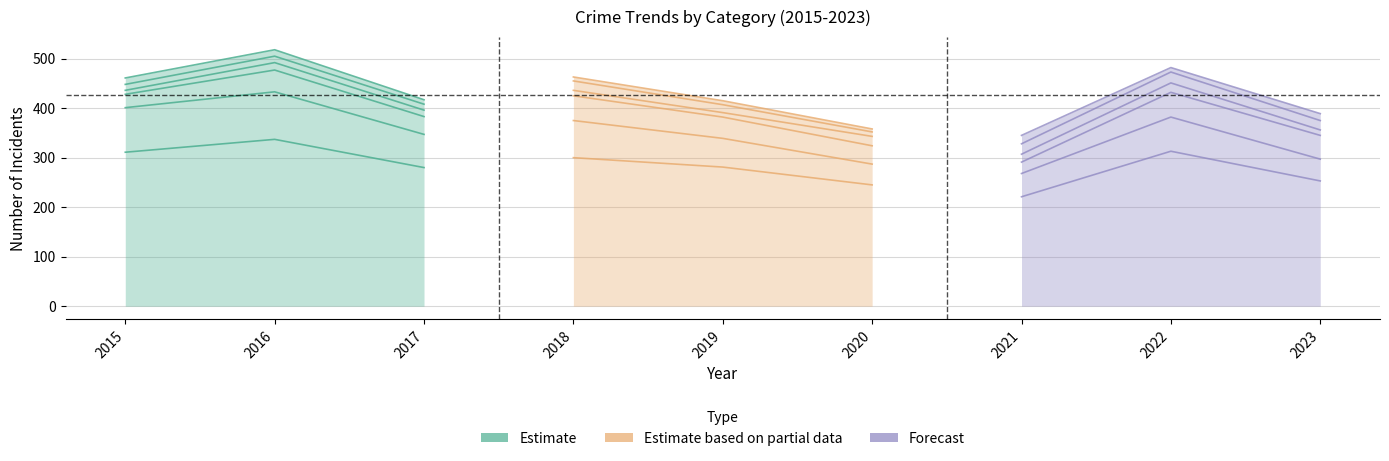

How many lines are shown in the chart?

6